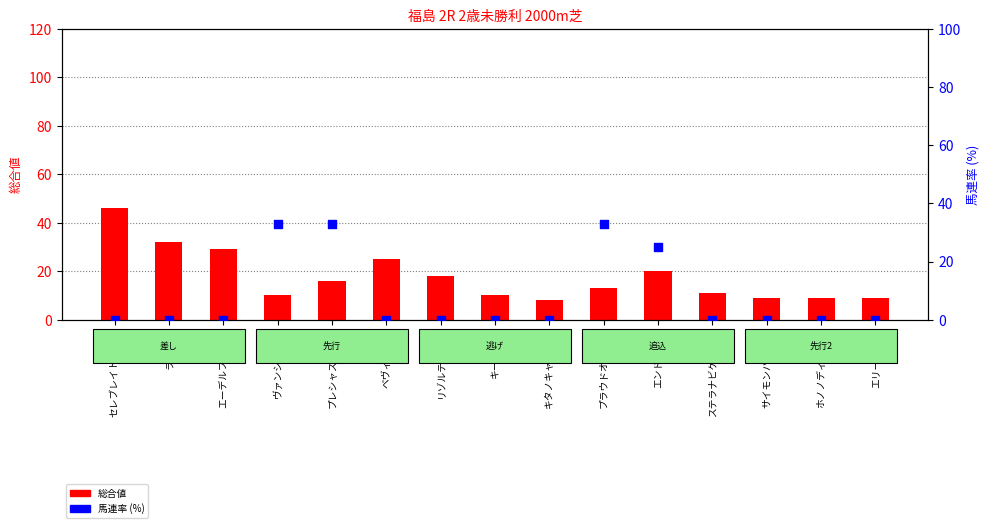

Which series reaches the maximum Y coordinate?

総合値